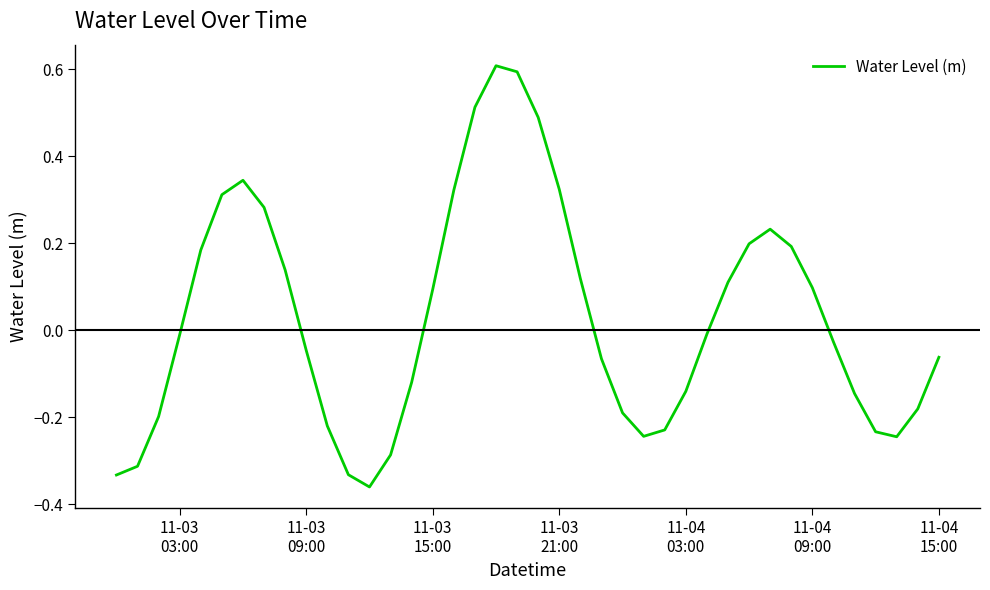

What is the difference between the second highest and minimum values?

1.0